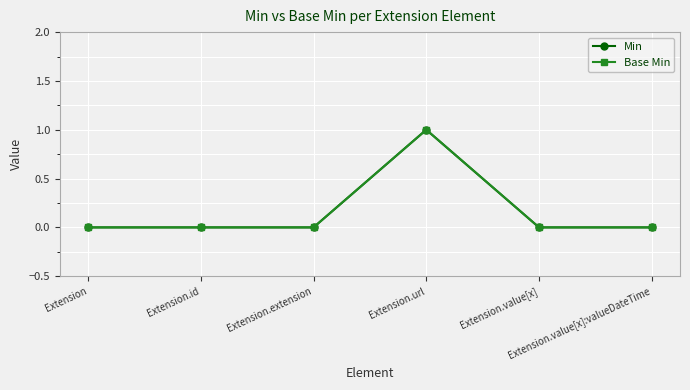

What are all the series names shown in the legend?

Min, Base Min